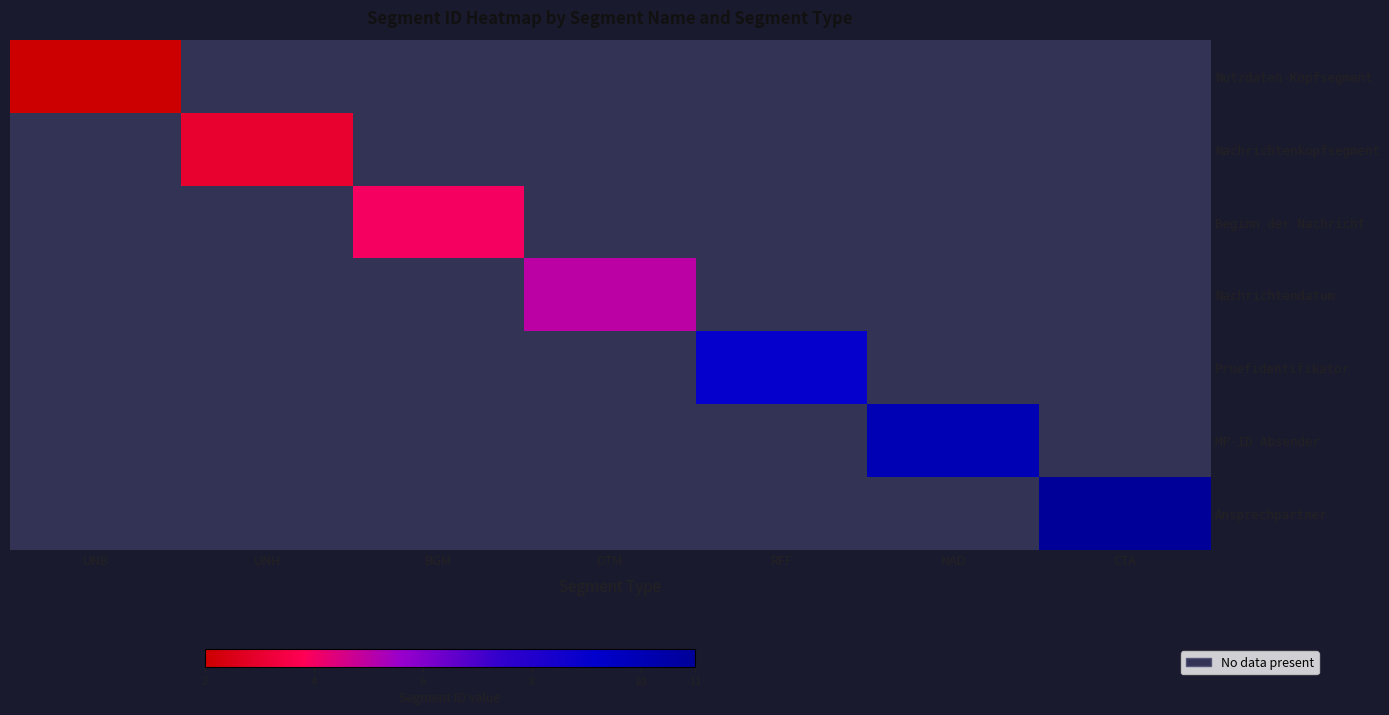

Which series has the widest spread of values?

Nutzdaten-Kopfsegment